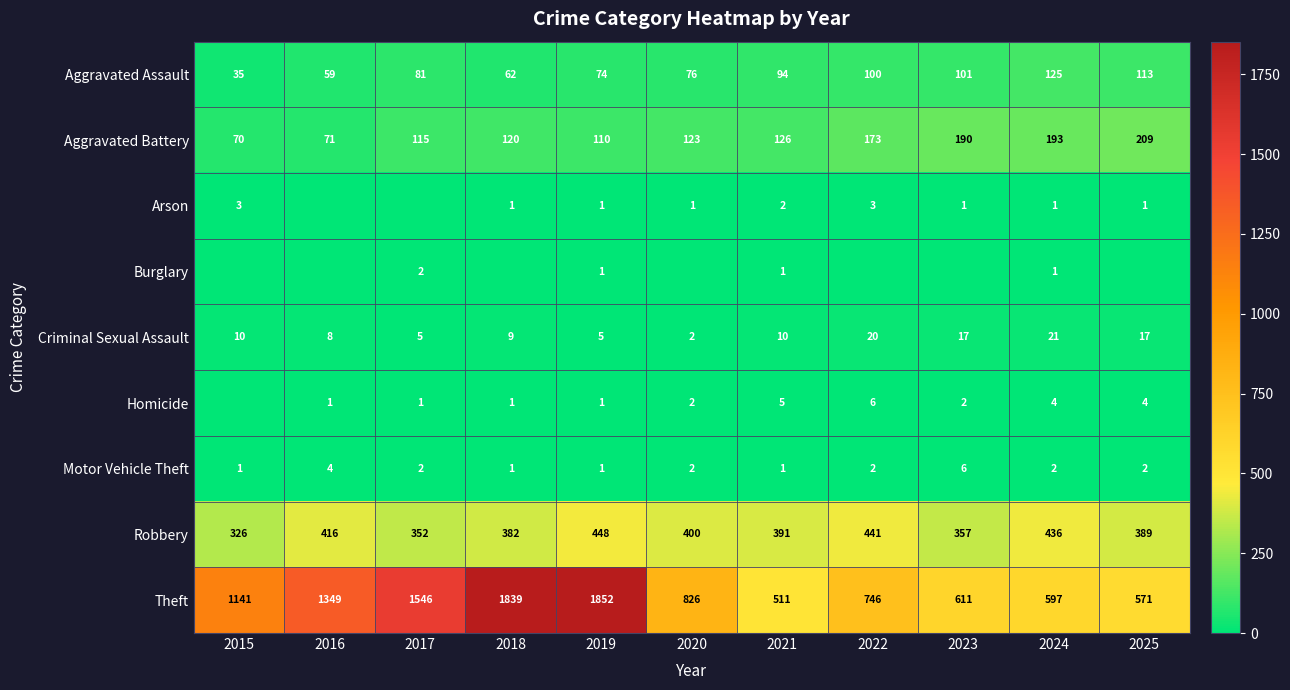

At which category does the chart reach its peak across all series?

2019